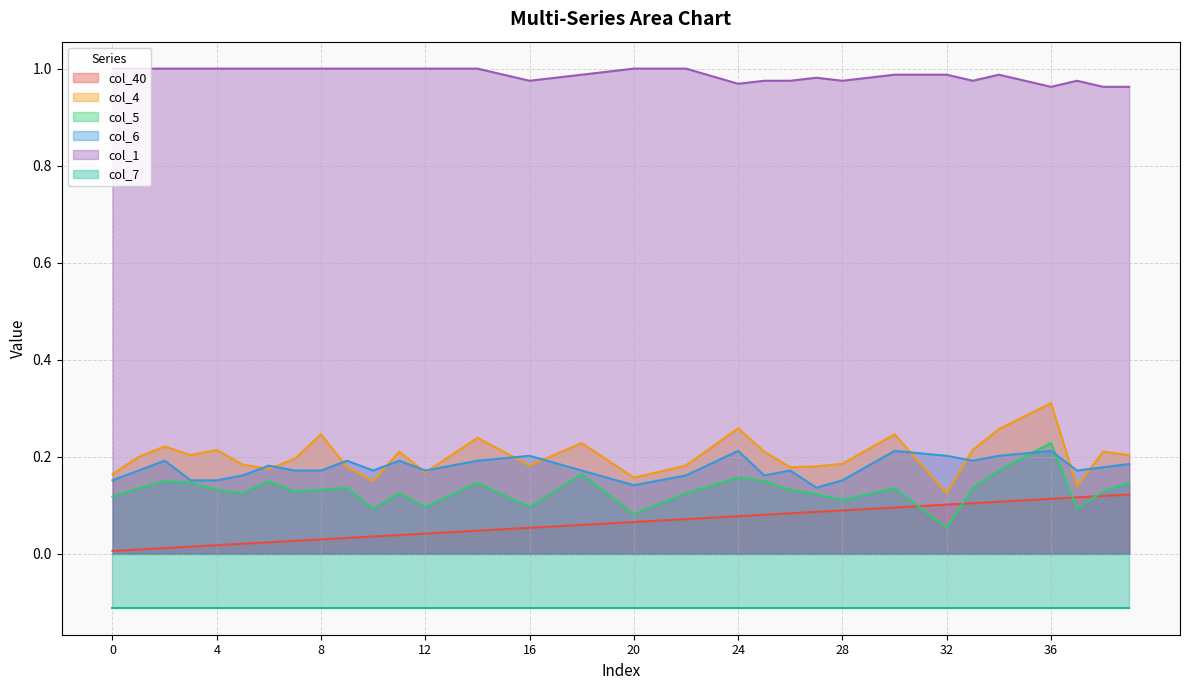

True or false: col_1 and col_5 cross at least once.

False